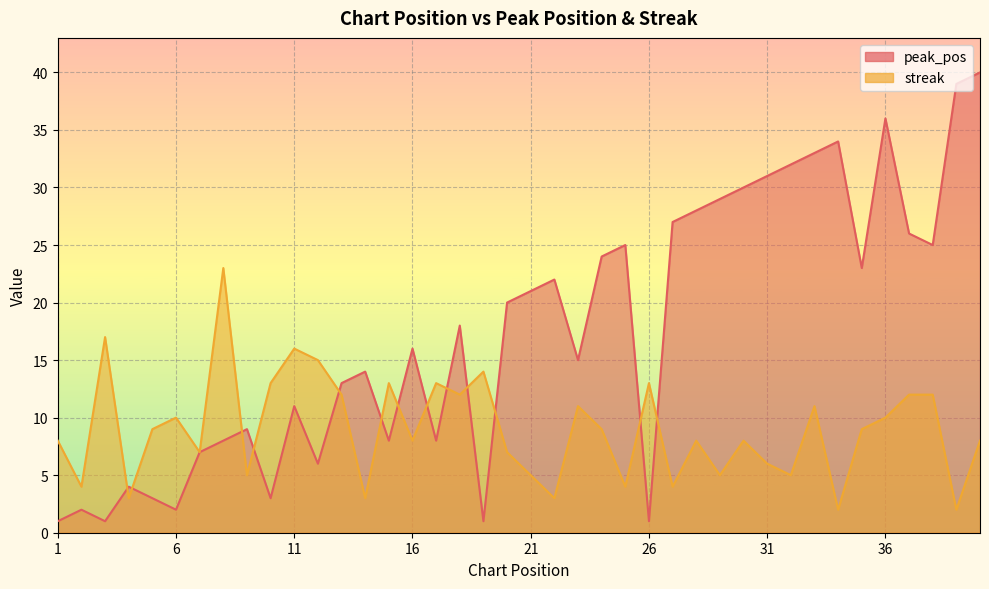

What is the sum of the peak_pos values at 15 and 21?

29